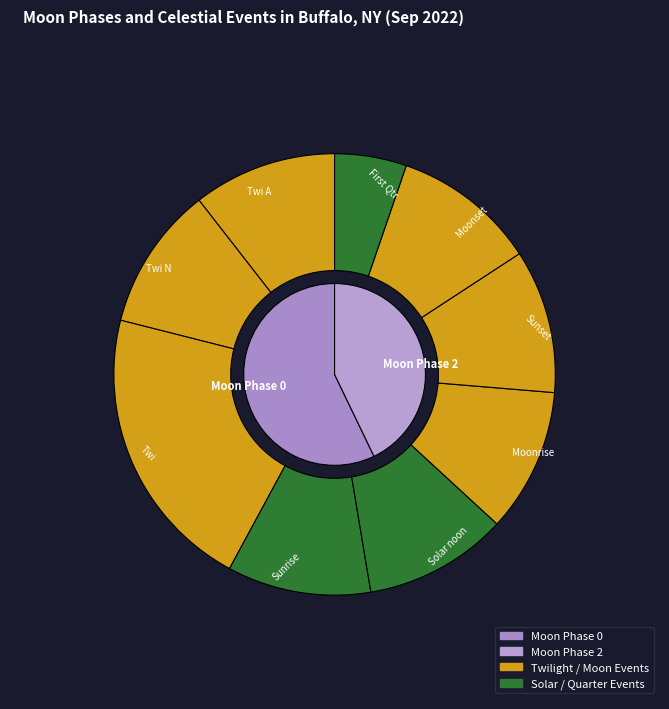

Is it true that Moonrise is 11% of the pie?

True